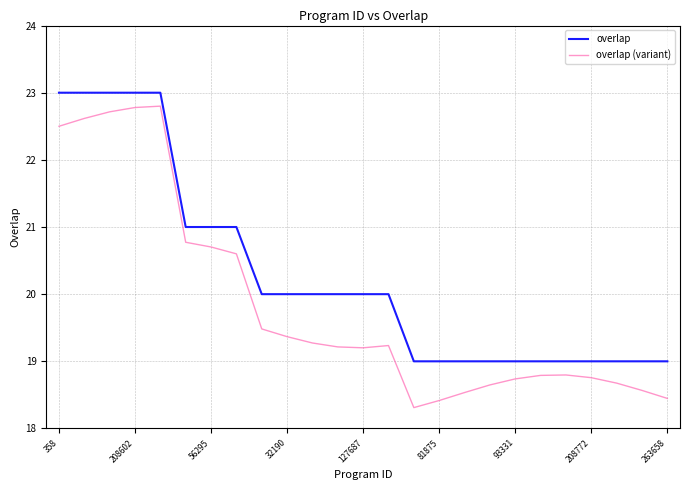

What is the difference between the maximum and minimum values in the overlap (variant) series?

4.5